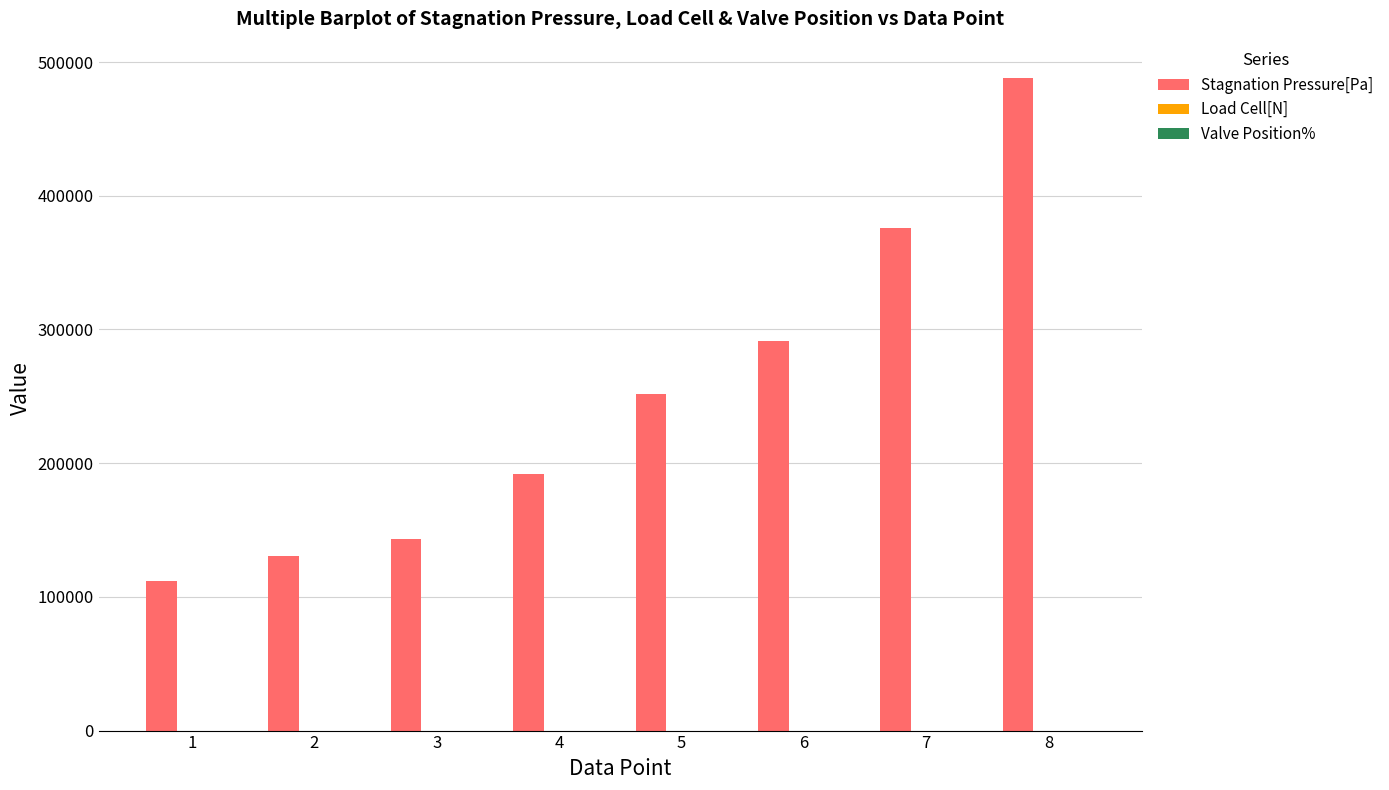

Which series has the largest total across all categories?

Stagnation Pressure[Pa]